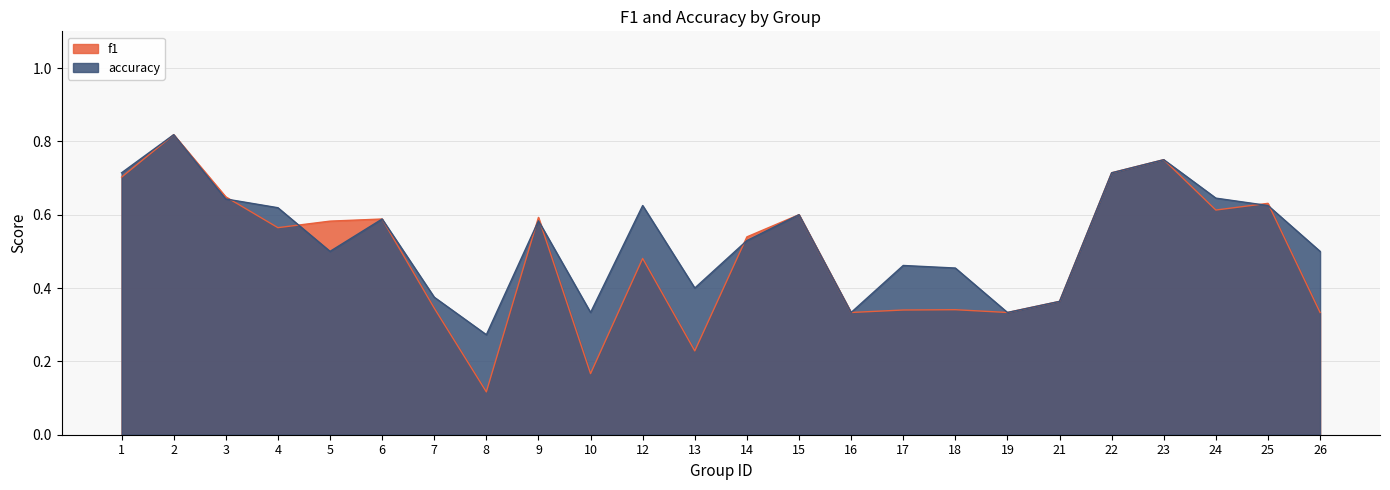

Reading right to left, transcribe all the data shown in this chart.

f1: 0.3	0.6	0.6	0.8	0.7	0.4	0.3	0.3	0.3	0.3	0.6	0.5	0.2	0.5	0.2	0.6	0.1	0.3	0.6	0.6	0.6	0.6	0.8	0.7
accuracy: 0.5	0.6	0.6	0.8	0.7	0.4	0.3	0.5	0.5	0.3	0.6	0.5	0.4	0.6	0.3	0.6	0.3	0.4	0.6	0.5	0.6	0.6	0.8	0.7